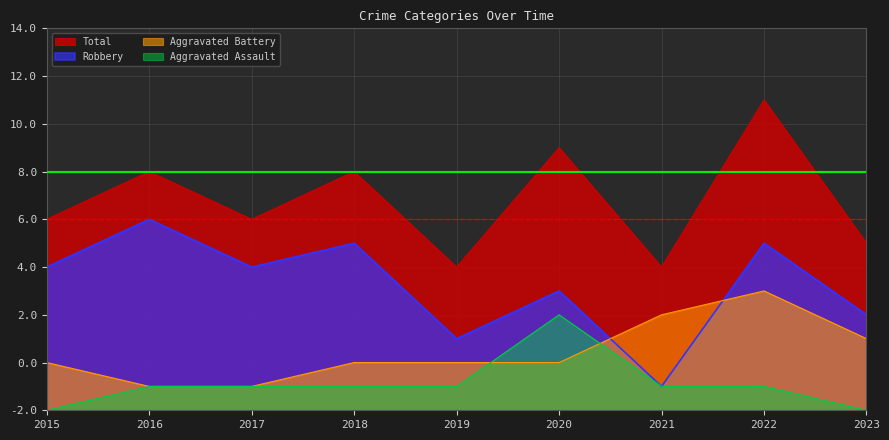

Which series has the widest spread of values?

Robbery